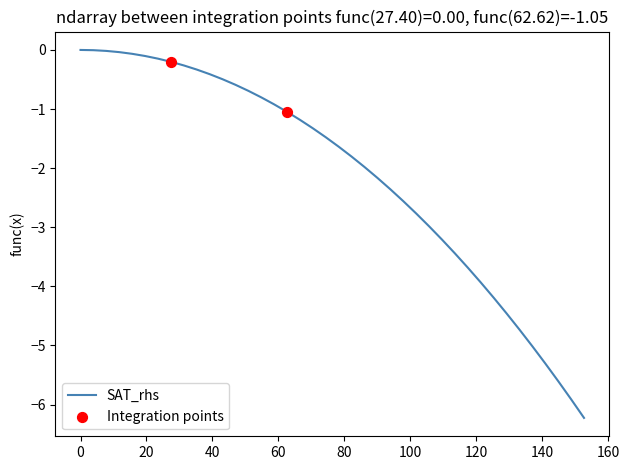

What is the smallest value displayed?

-6.2